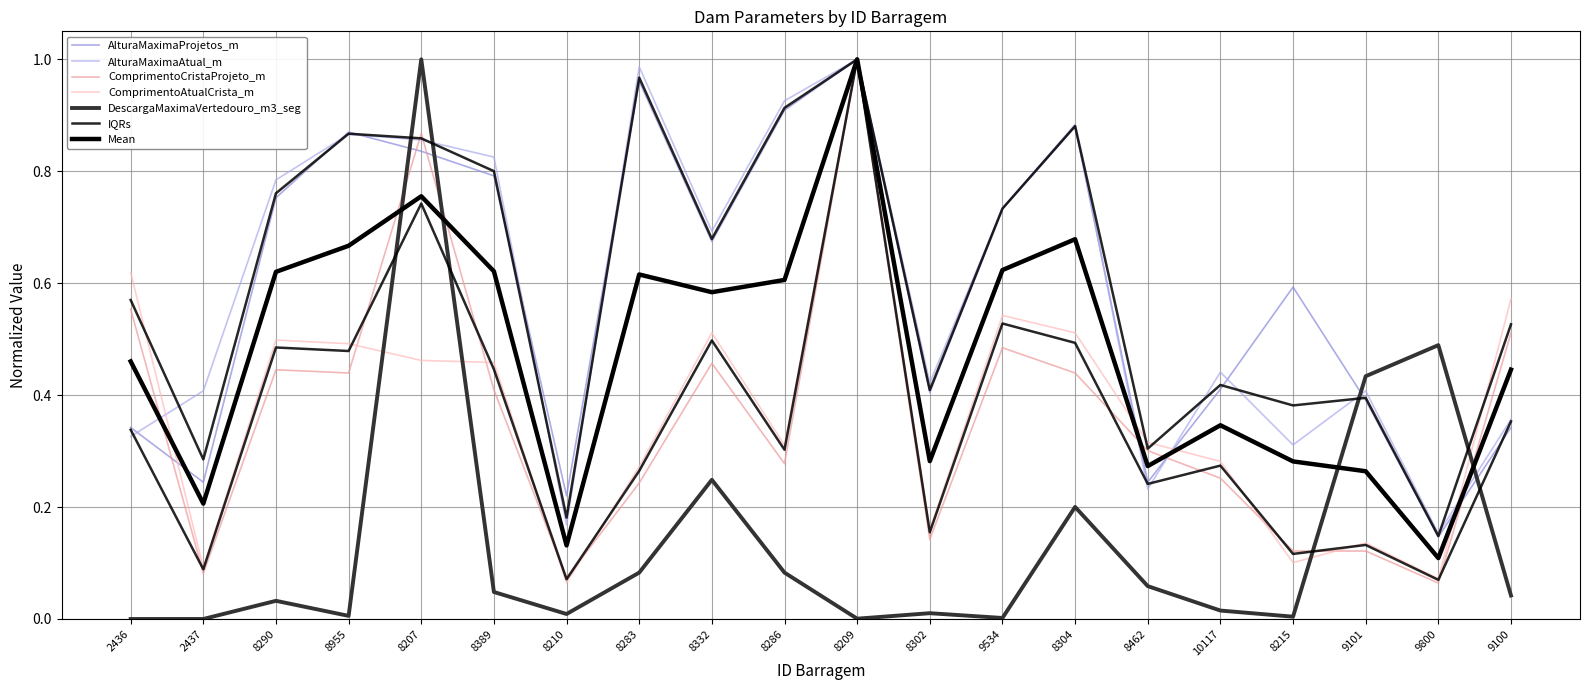

At 8209, list the series in order from smallest to largest.

DescargaMaximaVertedouro_m3_seg, AlturaMaximaProjetos_m, AlturaMaximaAtual_m, ComprimentoCristaProjeto_m, ComprimentoAtualCrista_m